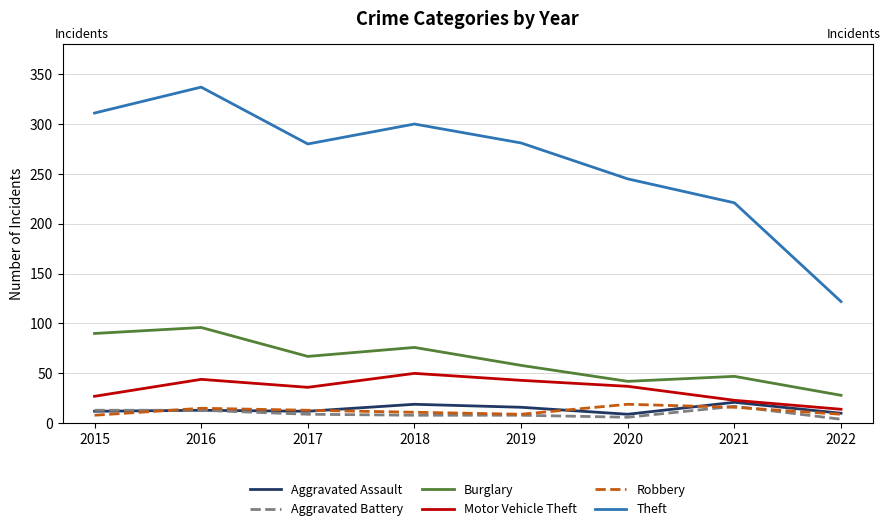

The Motor Vehicle Theft series shows 20 at 2020. True or false?

False